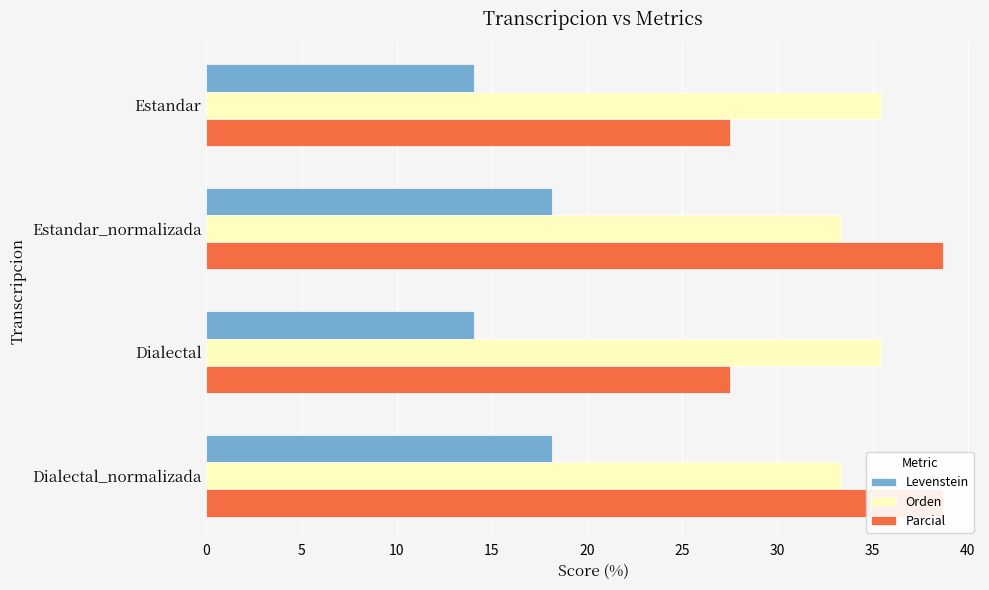

What are all the series names shown in the legend?

Levenstein, Orden, Parcial